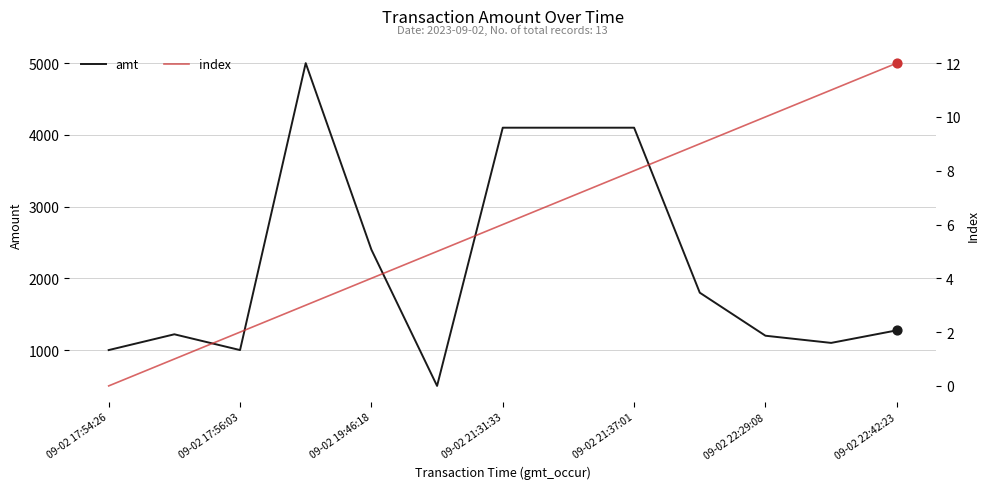

What are all the series names shown in the legend?

amt, index